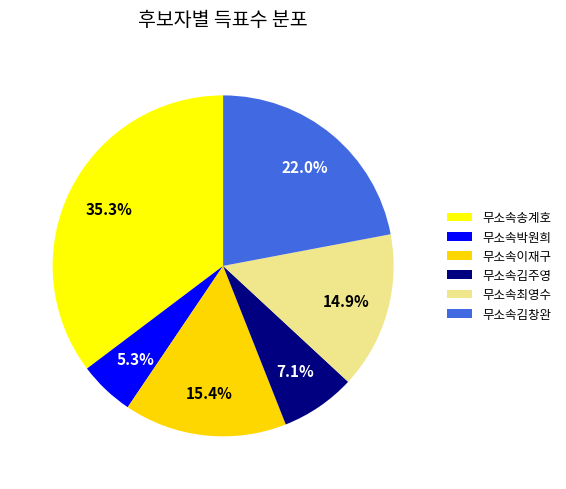

Count the number of slices in the pie.

6